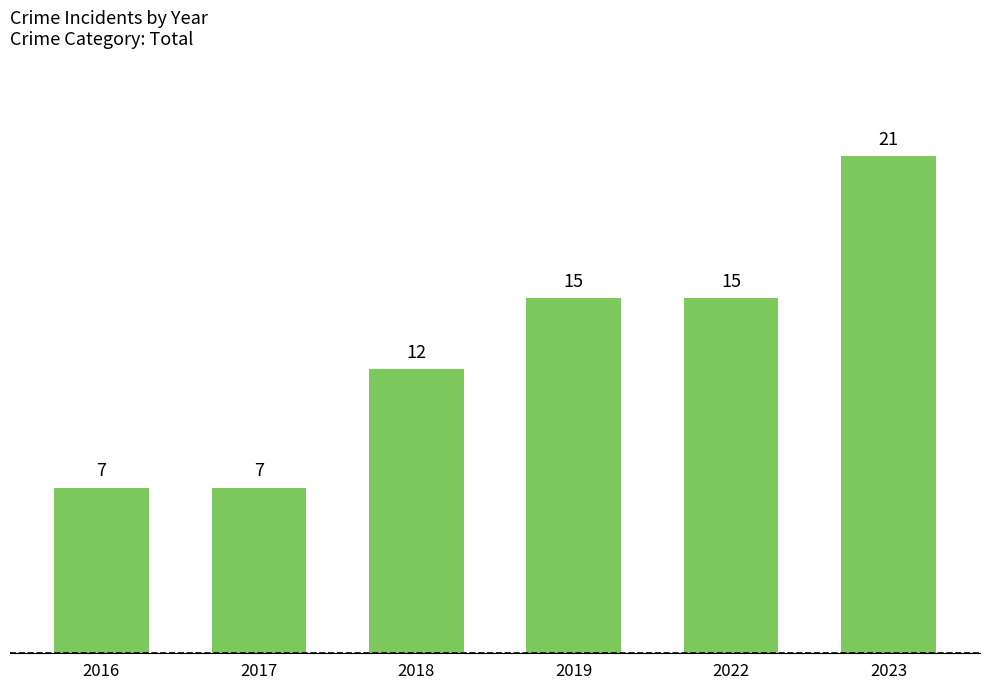

True or false: the data shows 10 at 2017.

False